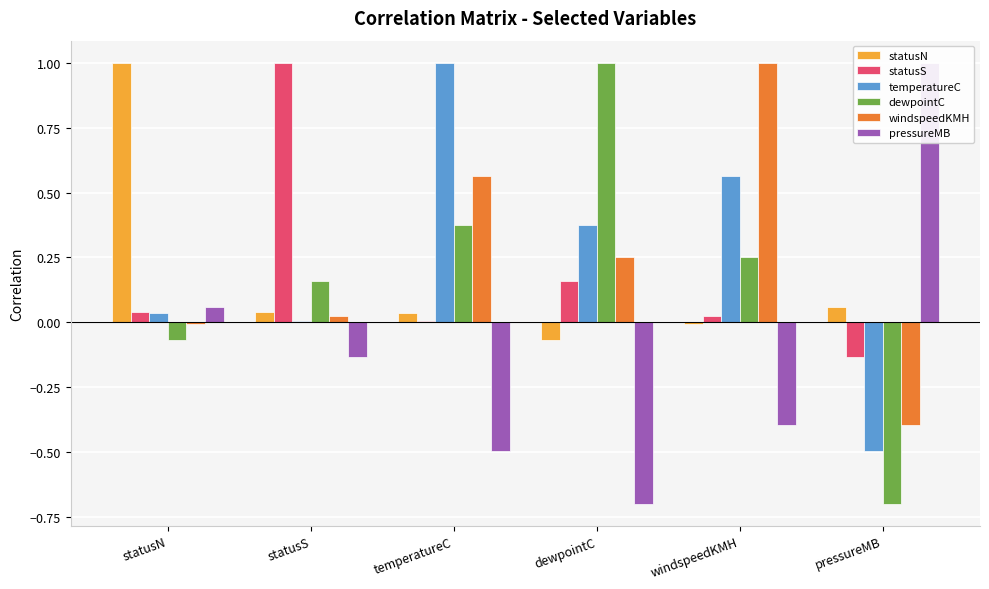

Reading left to right, list all the values displayed in this chart.

statusN: 1.0	0.0	0.0	-0.1	-0.0	0.1
statusS: 0.0	1.0	0.0	0.2	0.0	-0.1
temperatureC: 0.0	0.0	1.0	0.4	0.6	-0.5
dewpointC: -0.1	0.2	0.4	1.0	0.3	-0.7
windspeedKMH: -0.0	0.0	0.6	0.3	1.0	-0.4
pressureMB: 0.1	-0.1	-0.5	-0.7	-0.4	1.0